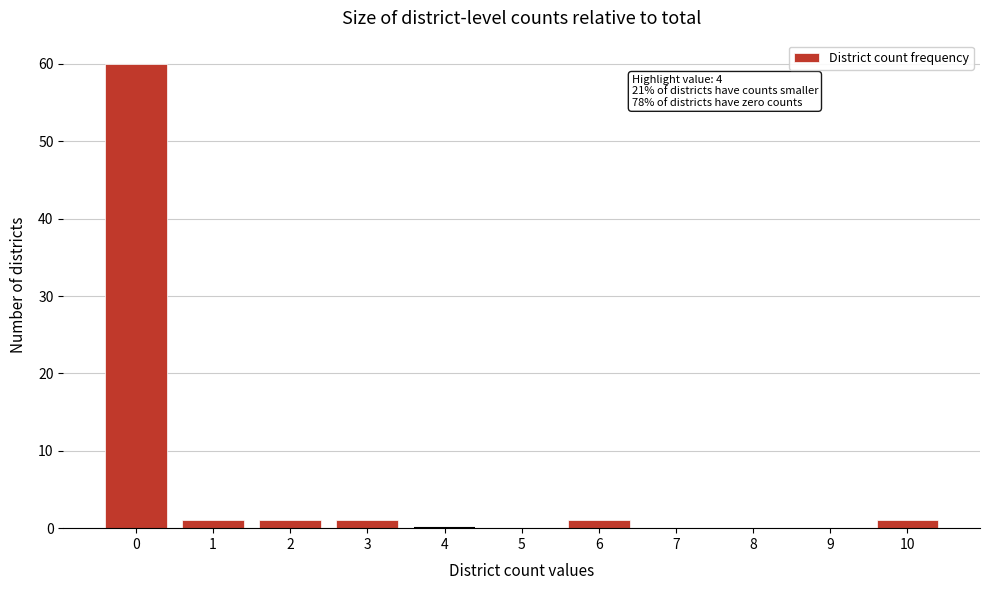

Reading left to right, extract all data points from this chart.

0=60	1=1	2=1	3=1	4=0	5=0	6=1	7=0	8=0	9=0	10=1